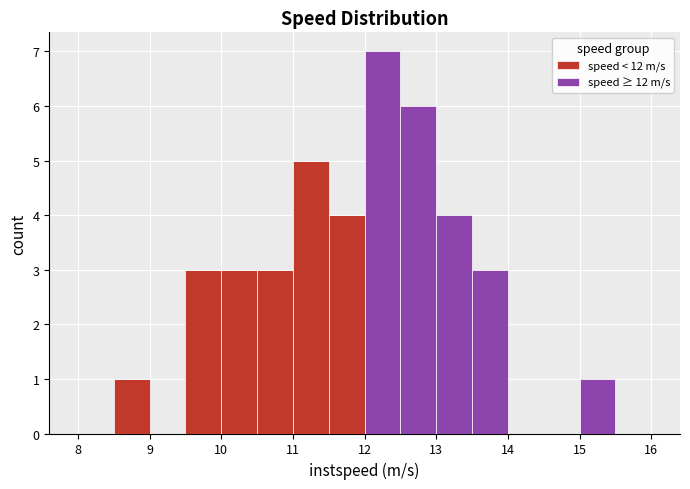

Reading left to right, list every stacked bar in this chart as the range it spans on the x-axis followed by its total height. The values are not printed on the chart, so give them approximately, as read against the axis.

8.0 to 8.5: 0
8.5 to 9.0: 1
9.0 to 9.5: 0
9.5 to 10.0: 3
10.0 to 10.5: 3
10.5 to 11.0: 3
11.0 to 11.5: 5
11.5 to 12.0: 4
12.0 to 12.5: 7
12.5 to 13.0: 6
13.0 to 13.5: 4
13.5 to 14.0: 3
14.0 to 14.5: 0
14.5 to 15.0: 0
15.0 to 15.5: 1
15.5 to 16.0: 0